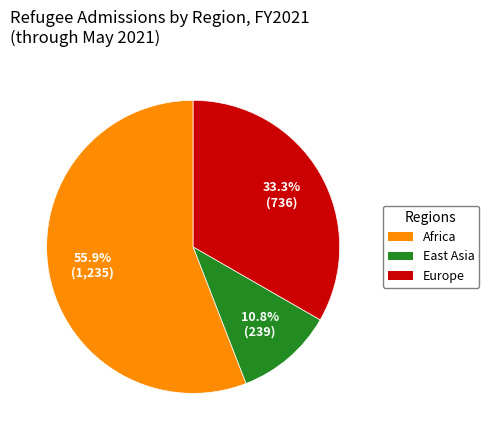

Does any single category account for the majority?

Yes